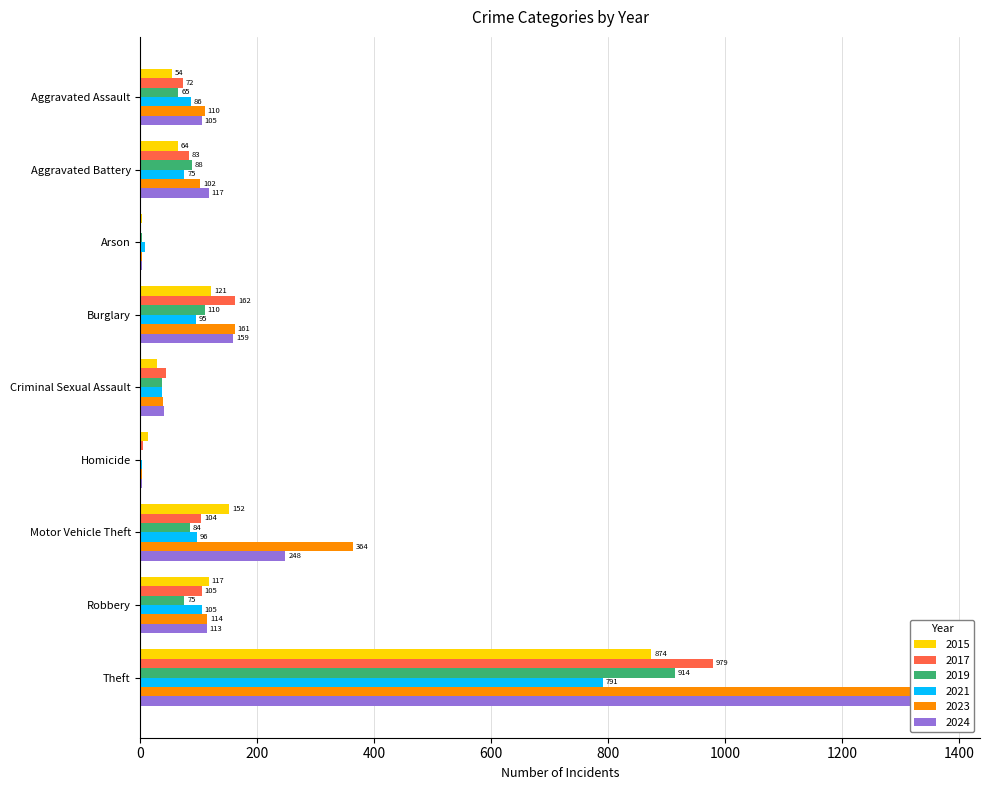

Reading right to left, what are all the values shown in this chart?

2015: Theft=874	Robbery=117	Motor Vehicle Theft=152	Homicide=13	Criminal Sexual Assault=28	Burglary=121	Arson=2	Aggravated Battery=64	Aggravated Assault=54
2017: Theft=979	Robbery=105	Motor Vehicle Theft=104	Homicide=5	Criminal Sexual Assault=44	Burglary=162	Arson=1	Aggravated Battery=83	Aggravated Assault=72
2019: Theft=914	Robbery=75	Motor Vehicle Theft=84	Homicide=0	Criminal Sexual Assault=36	Burglary=110	Arson=2	Aggravated Battery=88	Aggravated Assault=65
2021: Theft=791	Robbery=105	Motor Vehicle Theft=96	Homicide=2	Criminal Sexual Assault=36	Burglary=95	Arson=8	Aggravated Battery=75	Aggravated Assault=86
2023: Theft=1368	Robbery=114	Motor Vehicle Theft=364	Homicide=3	Criminal Sexual Assault=38	Burglary=161	Arson=2	Aggravated Battery=102	Aggravated Assault=110
2024: Theft=1335	Robbery=113	Motor Vehicle Theft=248	Homicide=2	Criminal Sexual Assault=41	Burglary=159	Arson=2	Aggravated Battery=117	Aggravated Assault=105